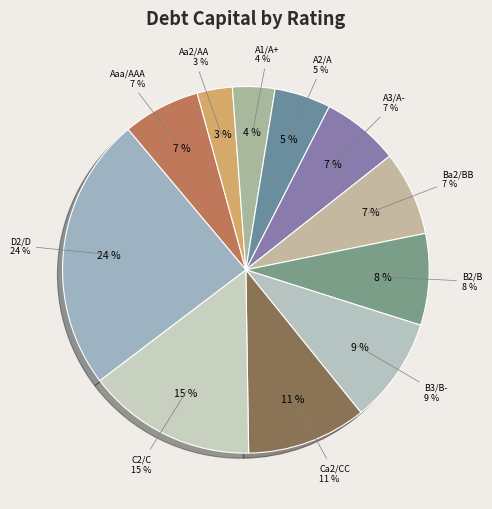

Is there any slice that represents more than half of the pie?

No